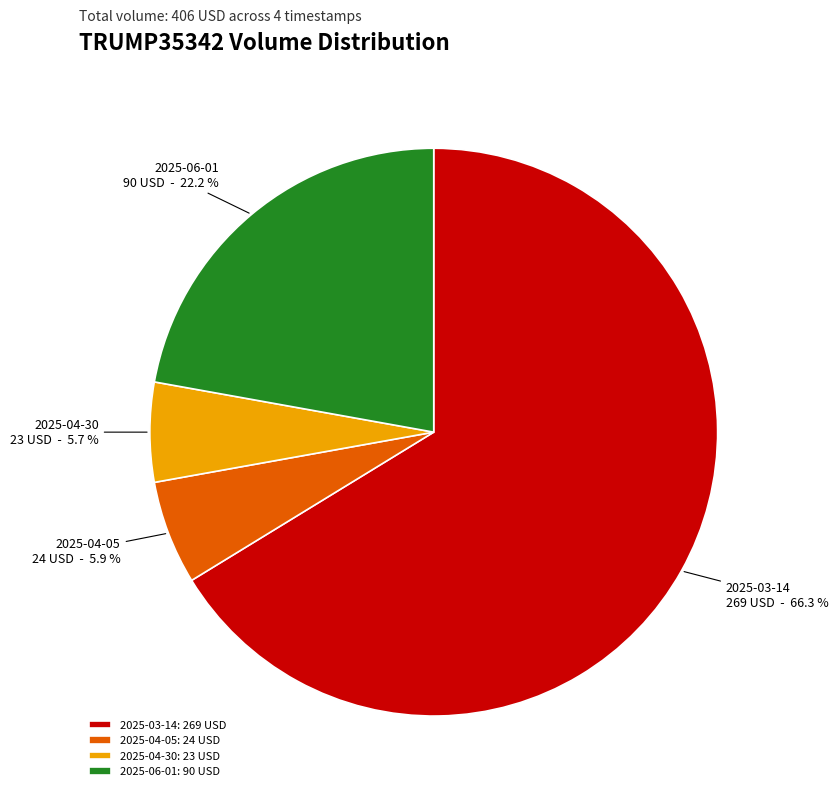

Approximately how many times larger is the value at 2025-04-05: 24 USD compared to 2025-06-01: 90 USD?

0.3